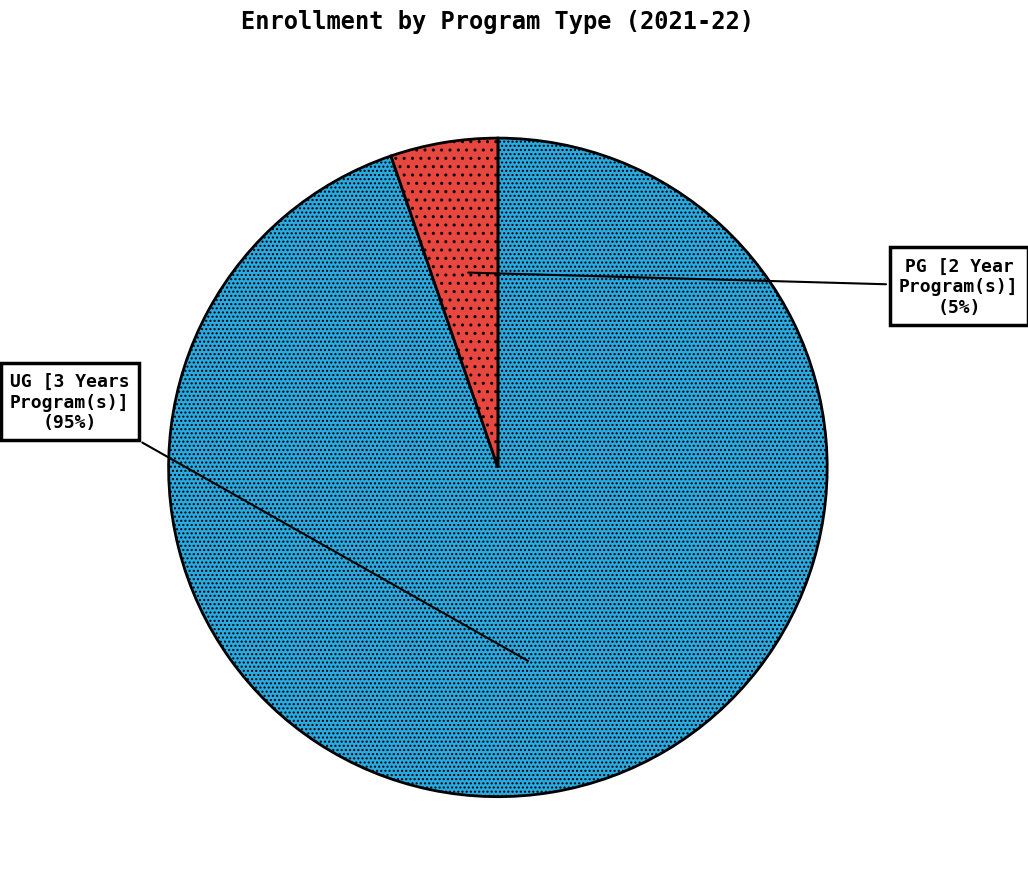

Count the number of slices in the pie.

2